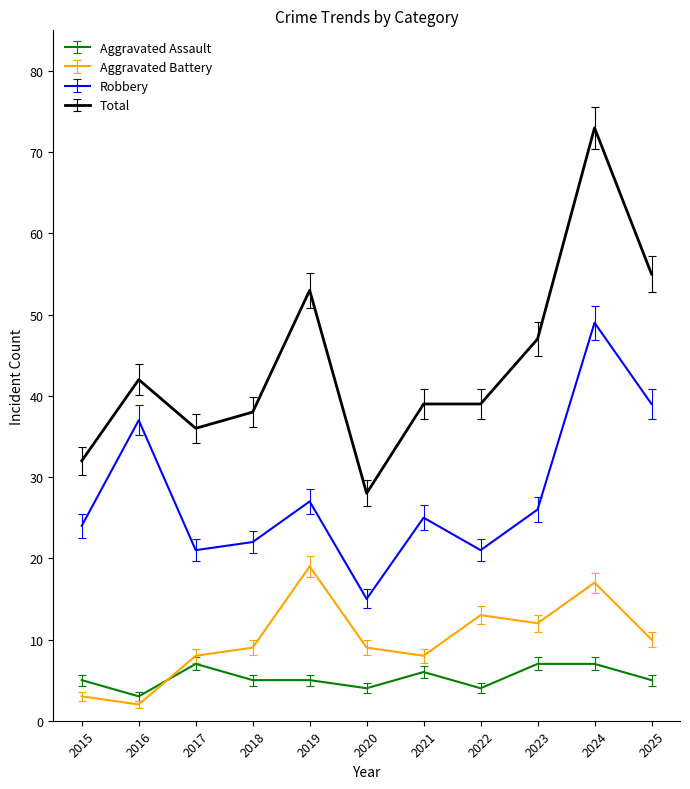

What is the spread (max minus min) of values at 2024?

66